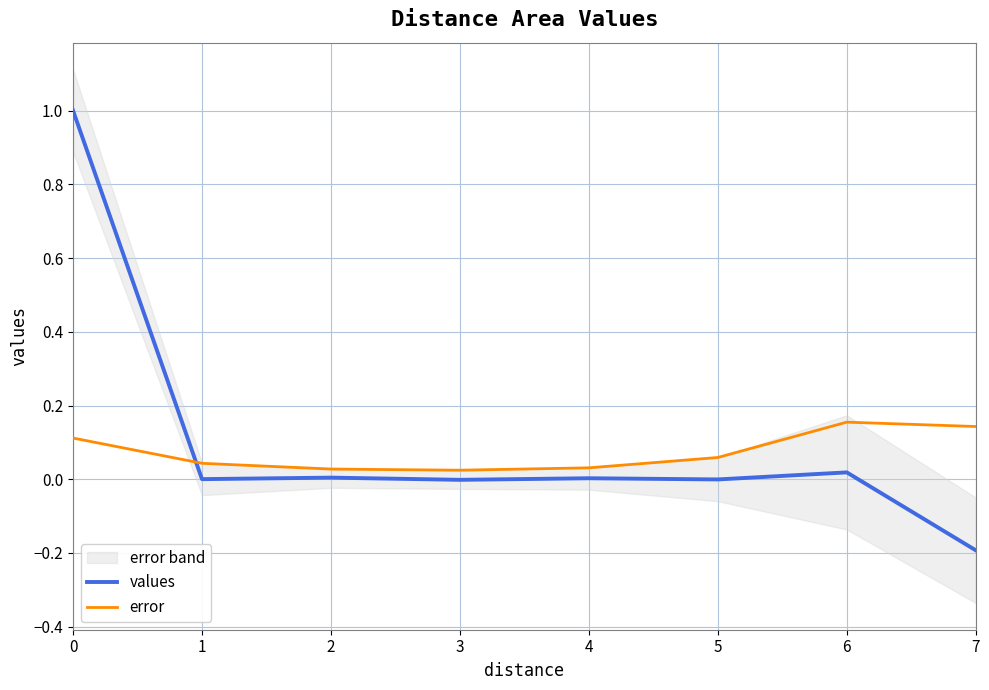

How many lines are shown in the chart?

2